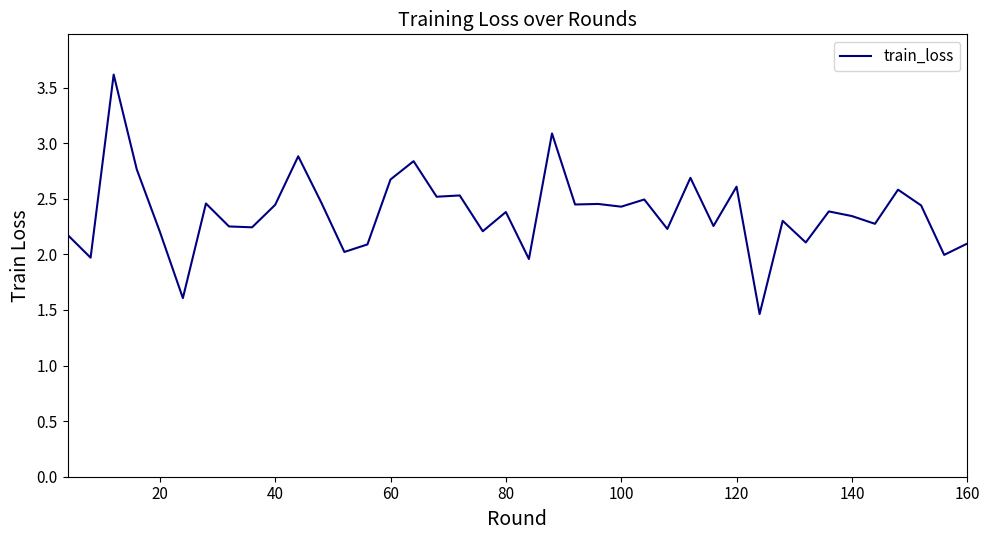

What is the minimum value shown in the chart?

1.5